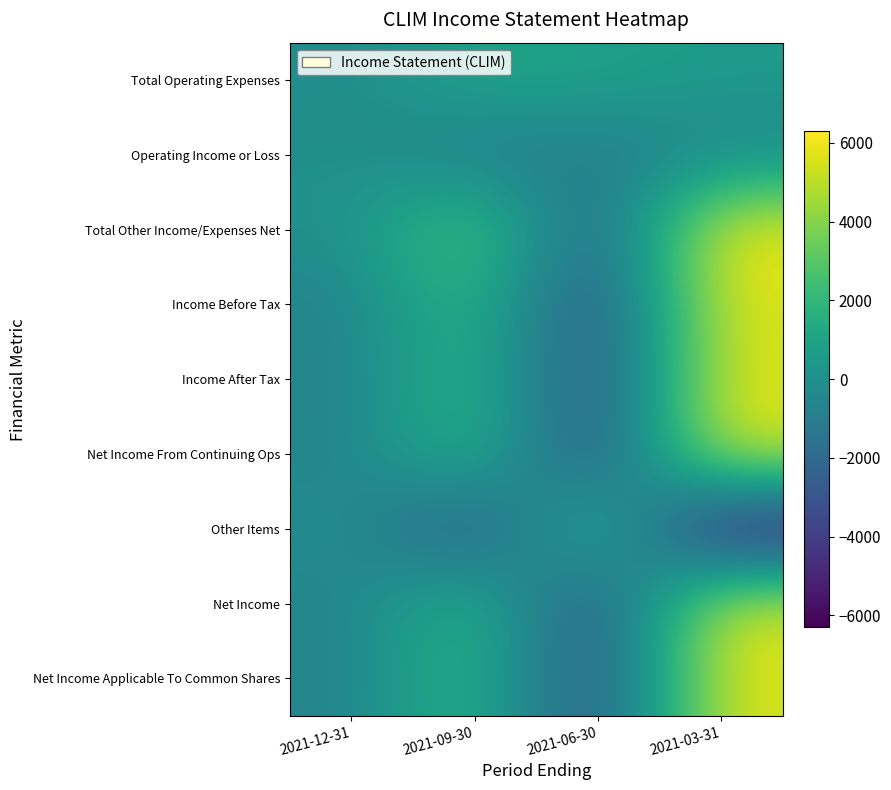

What is the maximum value shown in the chart?

6300